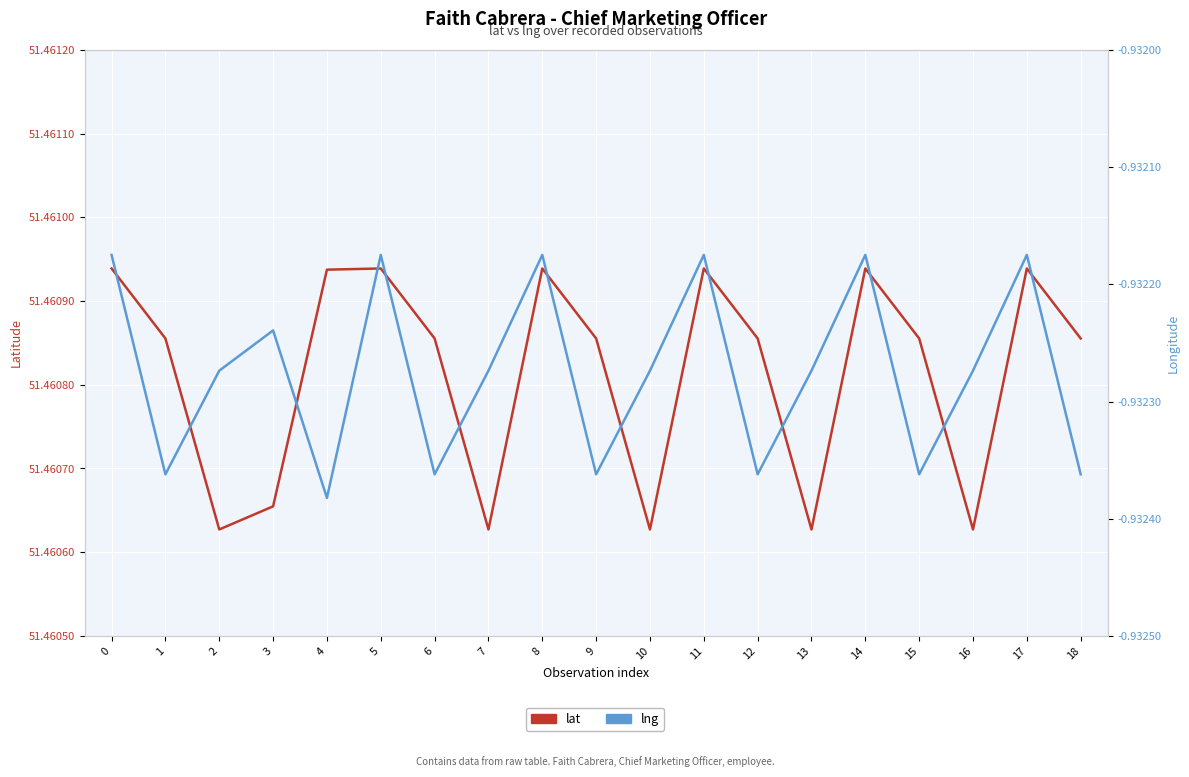

True or false: lat and lng cross at least once.

False